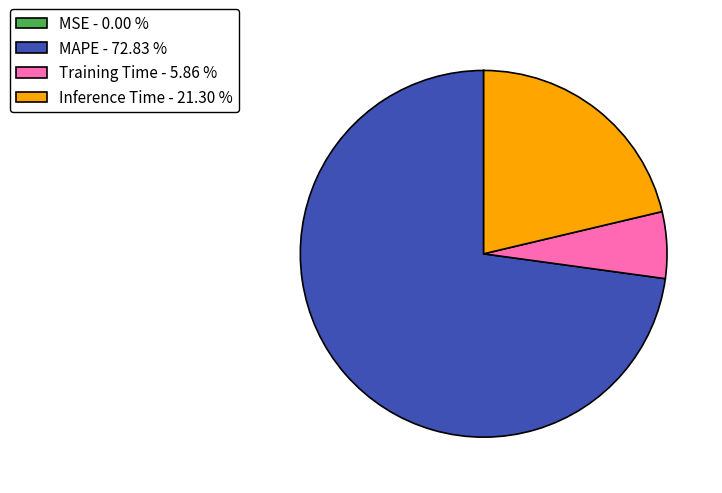

Does Inference Time - 21.30 % represent more than half of the total?

No